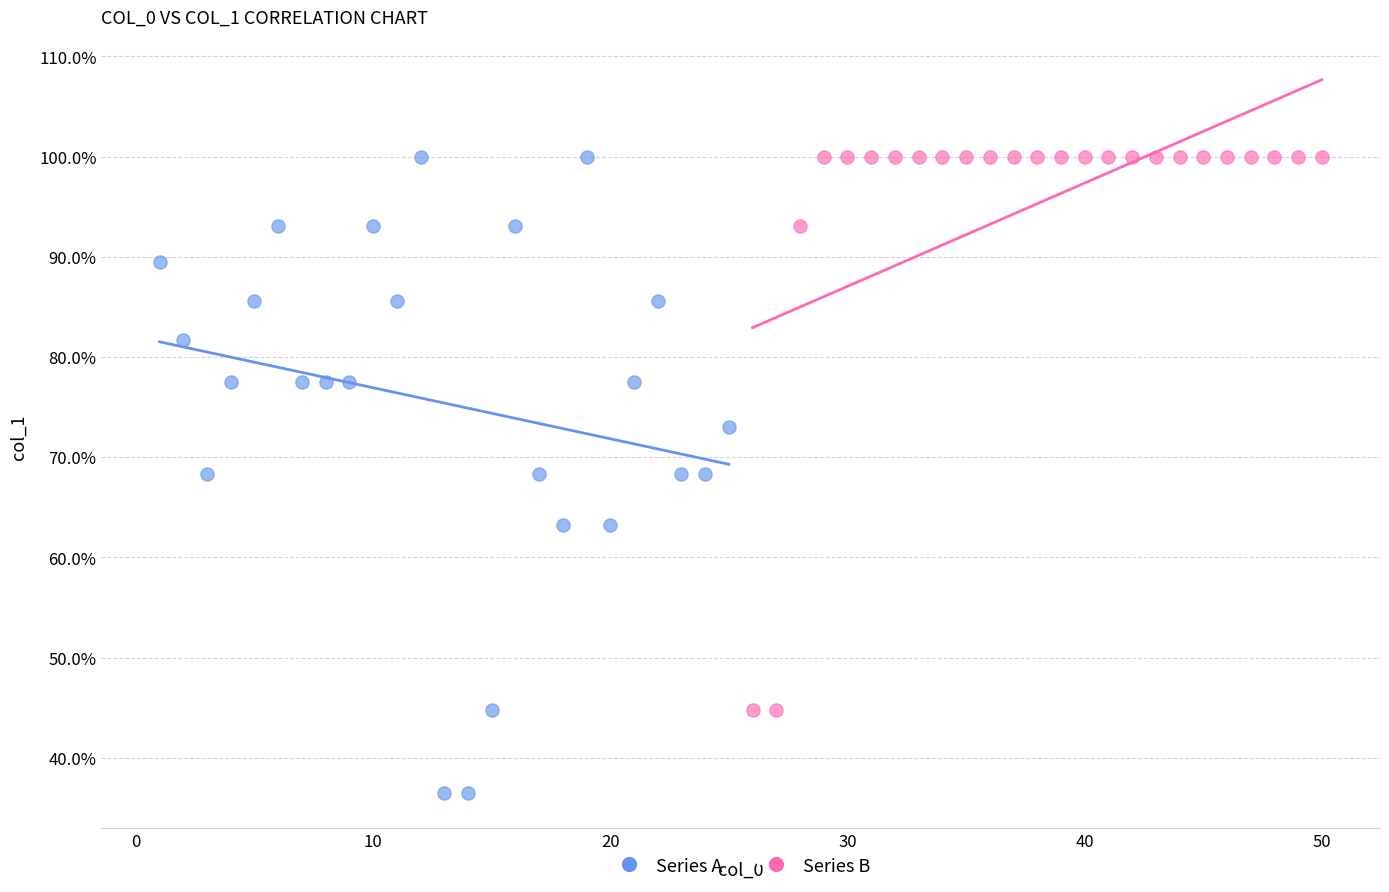

Which series contains the lowest Y value?

Series A